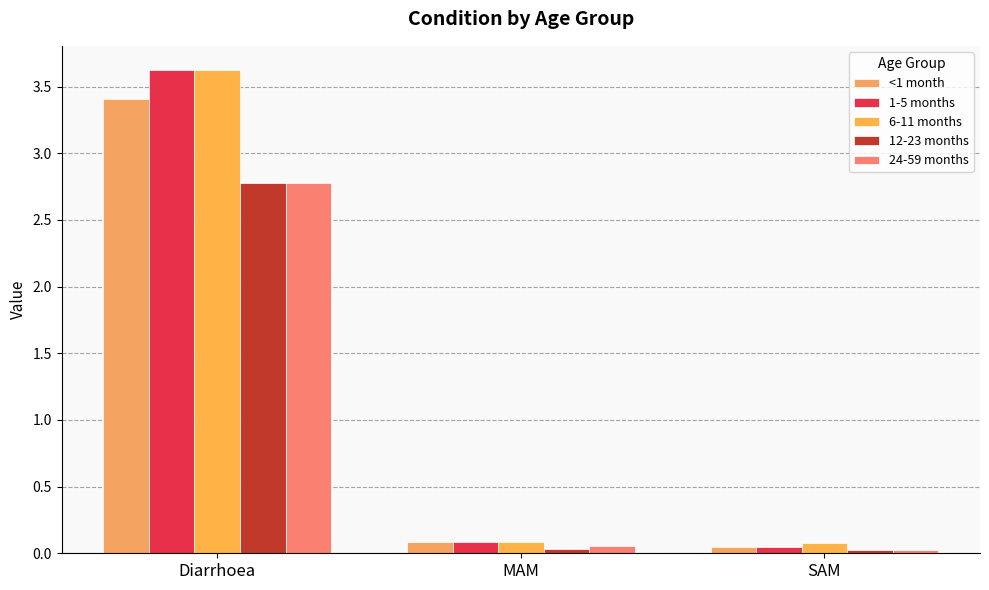

What position from the right is Diarrhoea?

3